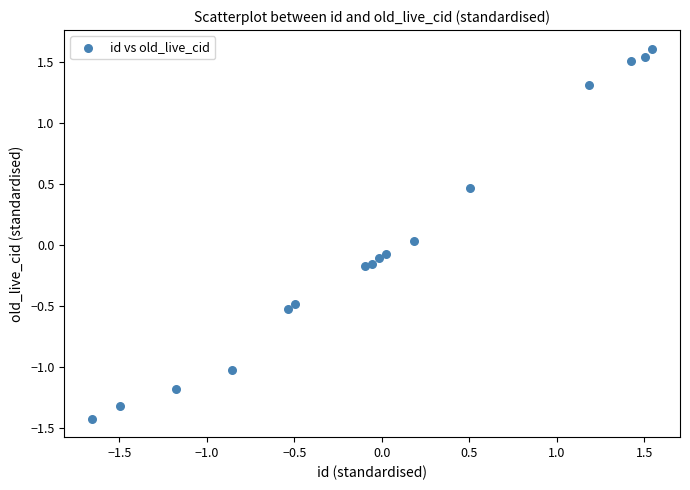

What is the range of Y values (max minus min)?

3.0